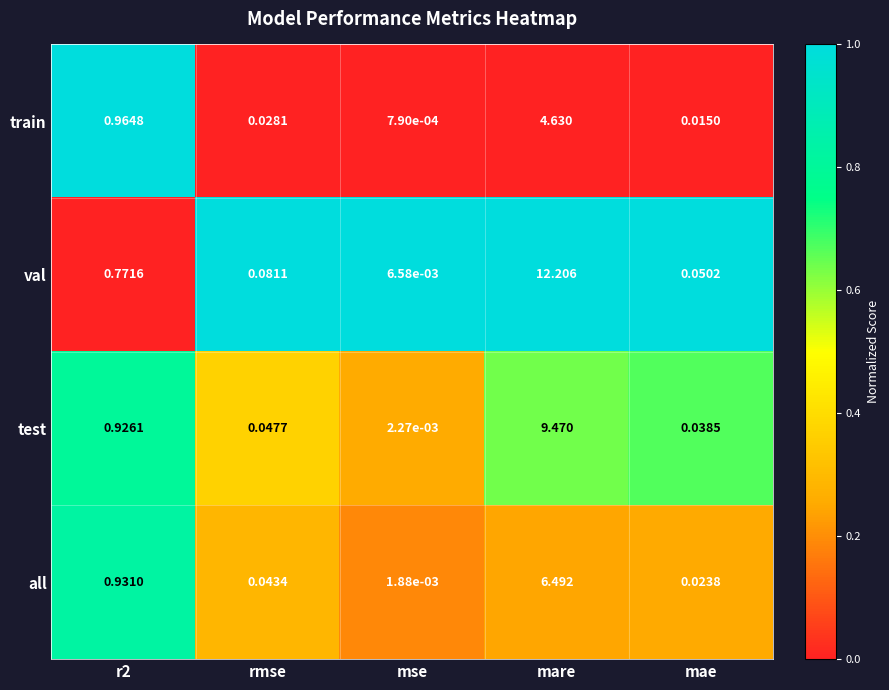

At which category is the sum across all series the highest?

mare